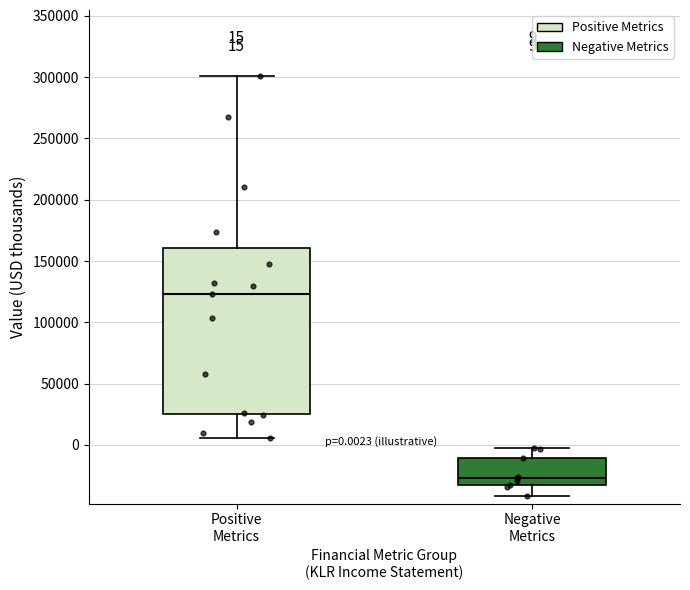

Comparing the boxes themselves (not the whiskers), which one is the tallest?

Positive Metrics